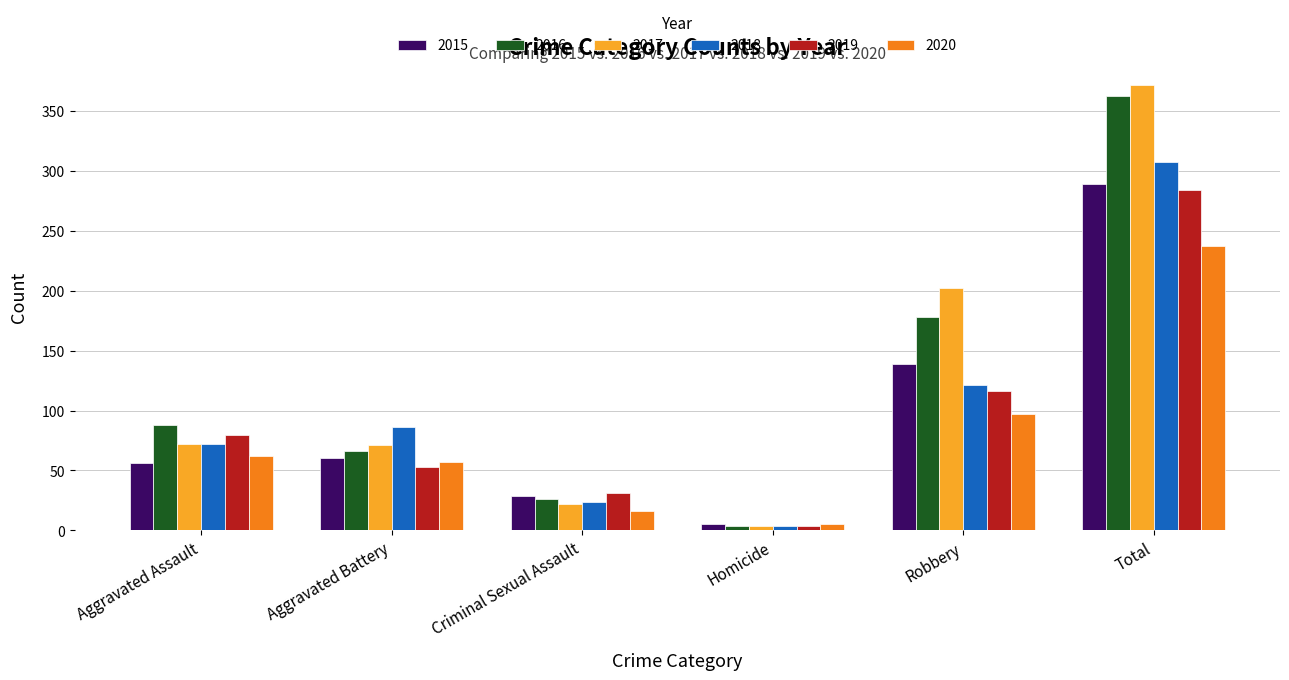

What is the difference between the maximum and minimum values in the 2020 series?

232